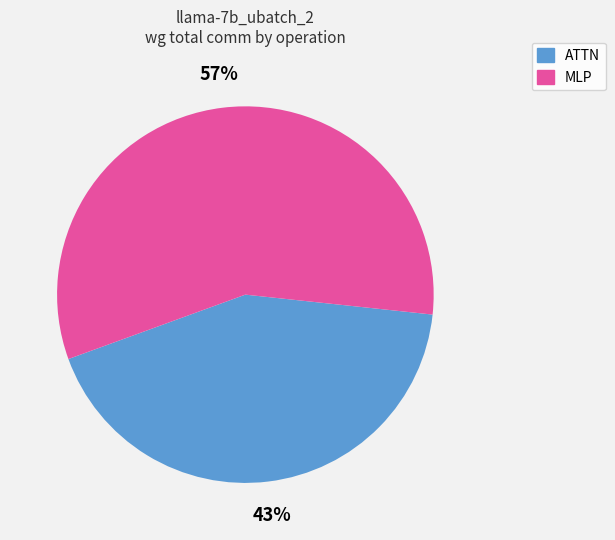

Which slice is the smallest?

ATTN